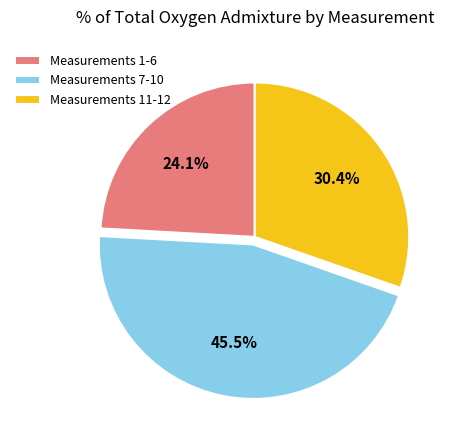

Is Measurements 1-6 the majority of the pie?

No